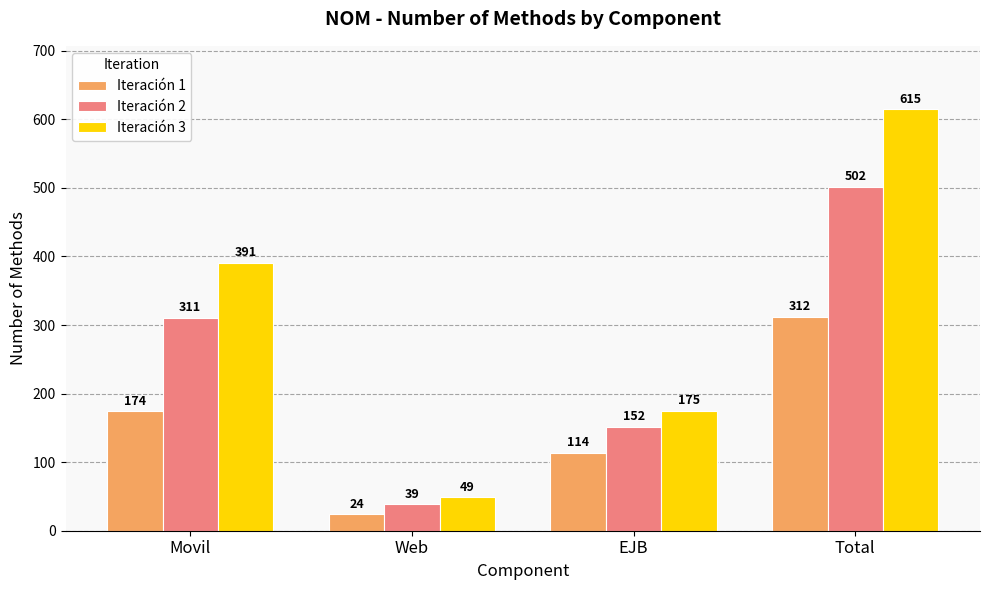

What is the label of the 4th bar from the left?

Total